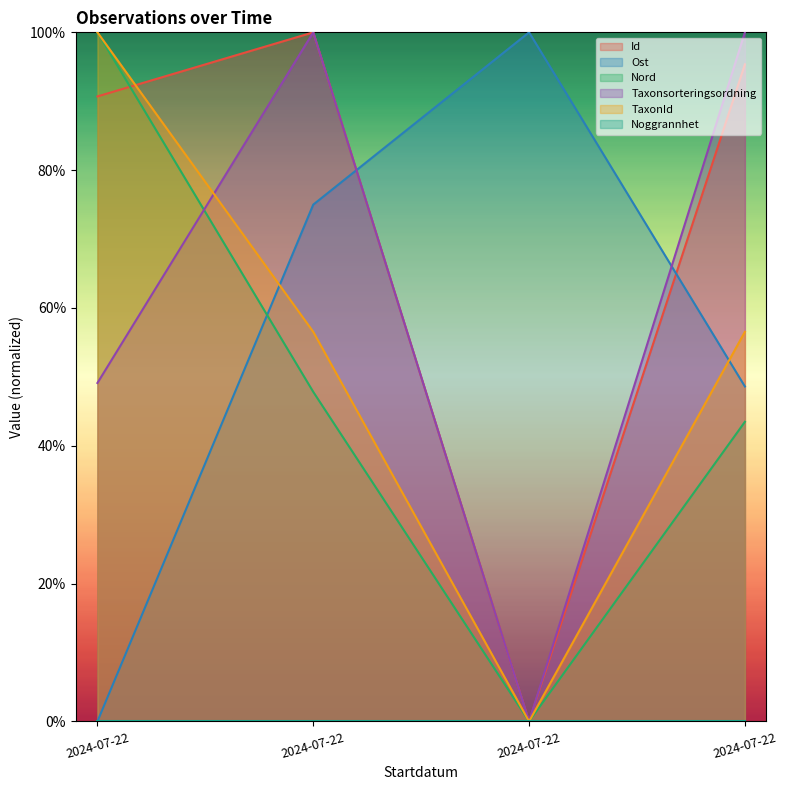

How many categories are shown in the chart?

4